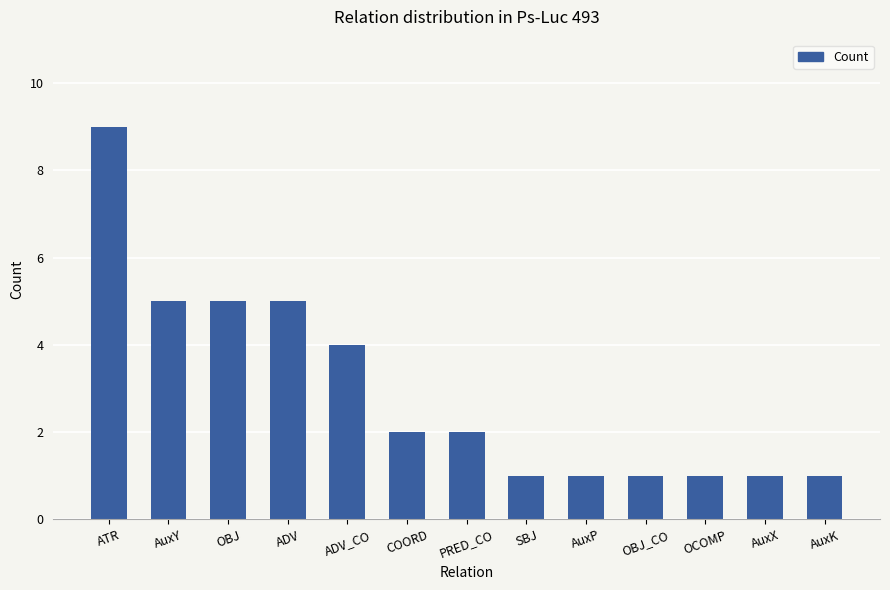

What is the ratio of the value at ATR to the value at AuxX?

9.0